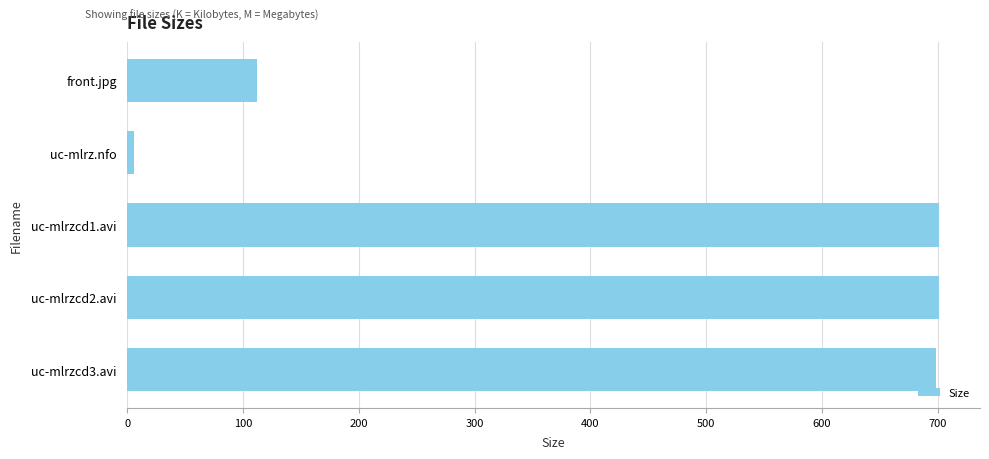

What is the ratio of the value at uc-mlrzcd2.avi to the value at uc-mlrzcd3.avi?

1.0